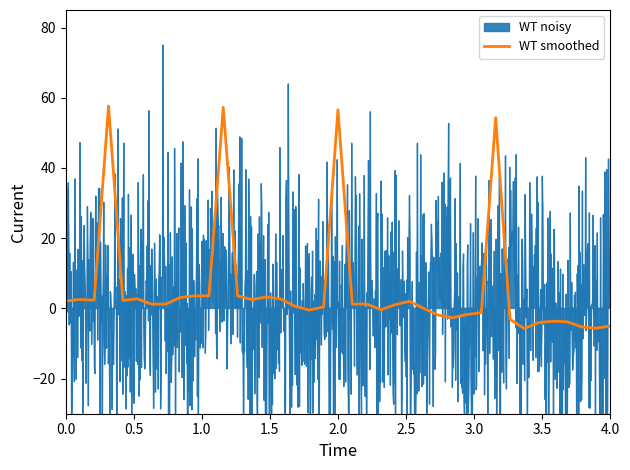

What is the sum of all values?

224.4